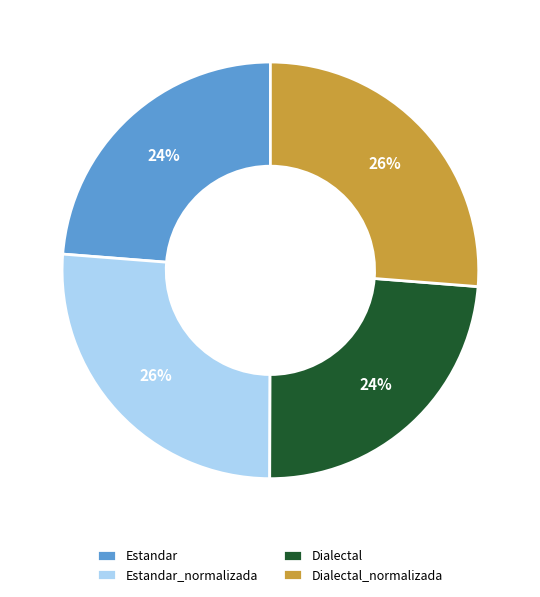

To the nearest percent, what is the difference between the largest and smallest slice percentages?

2%